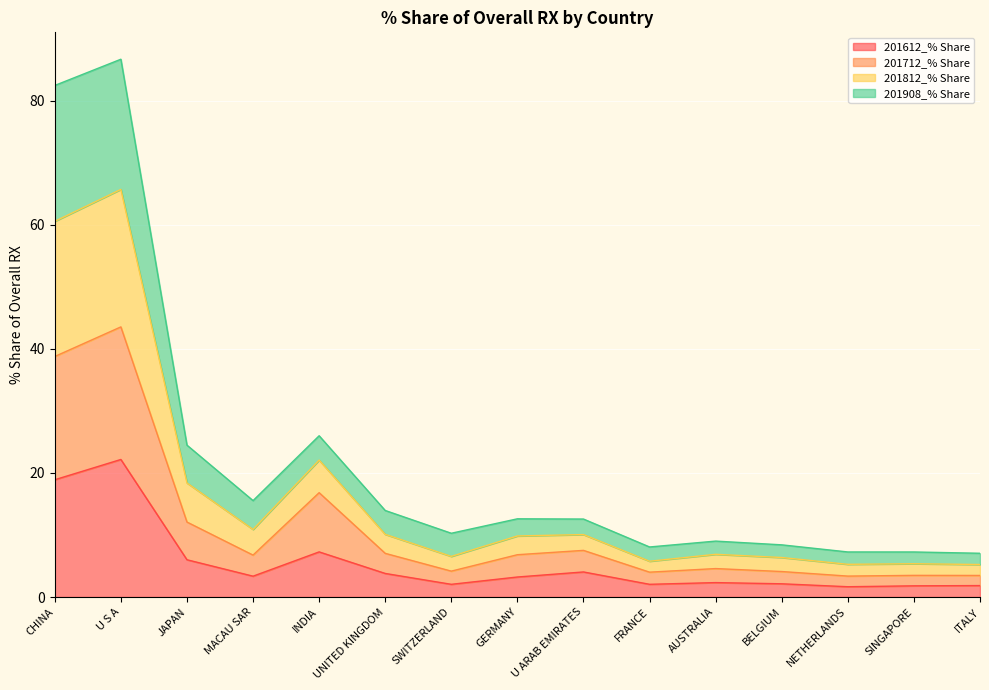

What is the maximum value for 201612_% Share?

22.2